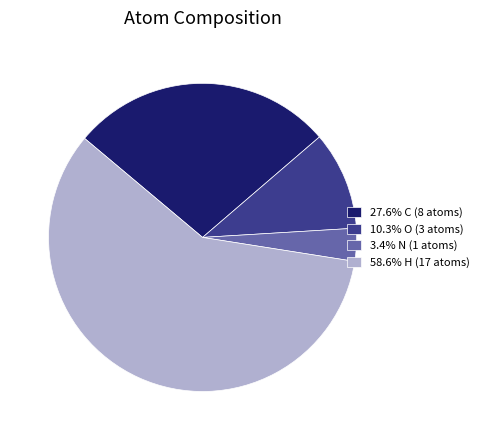

What is the ratio of the value at 27.6% C (8 atoms) to the value at 3.4% N (1 atoms)?

8.0